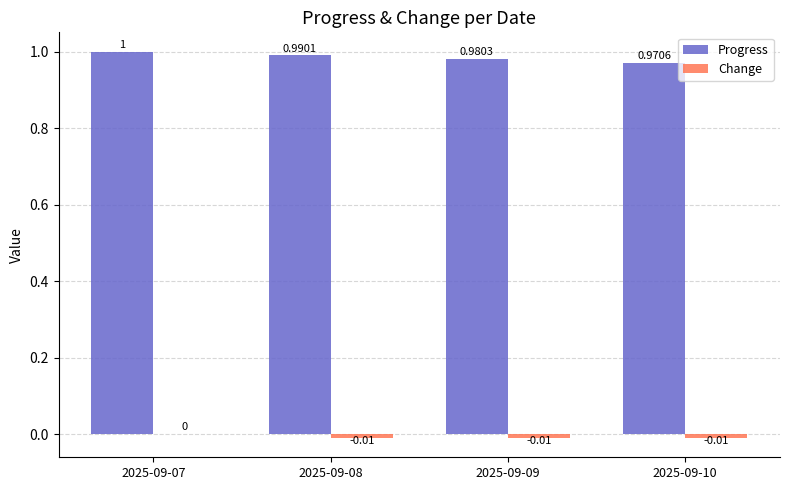

How many Progress values are between 0 and 1?

4